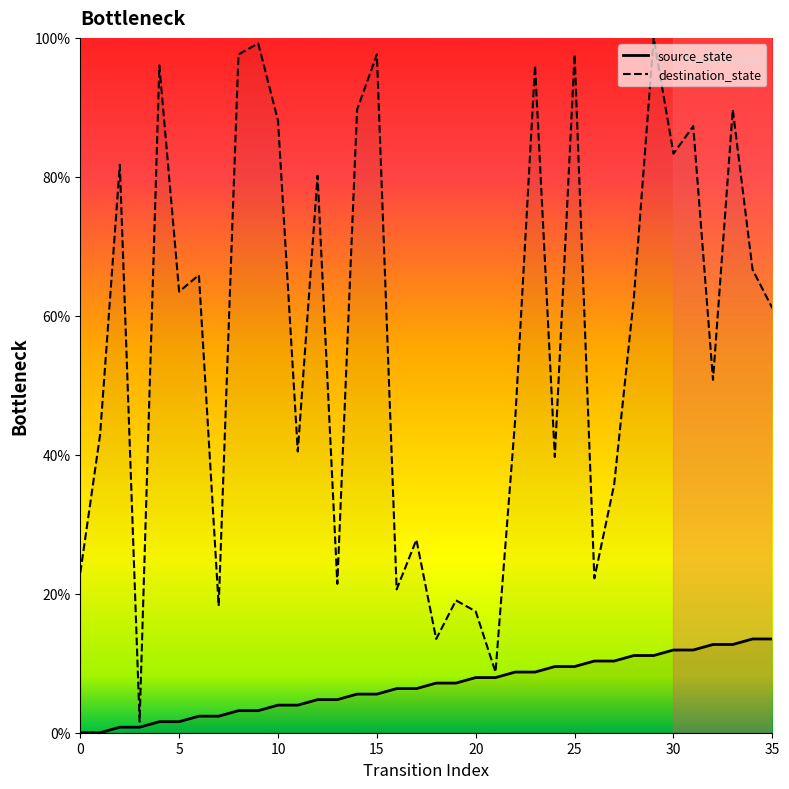

True or false: source_state and destination_state cross at least once.

False